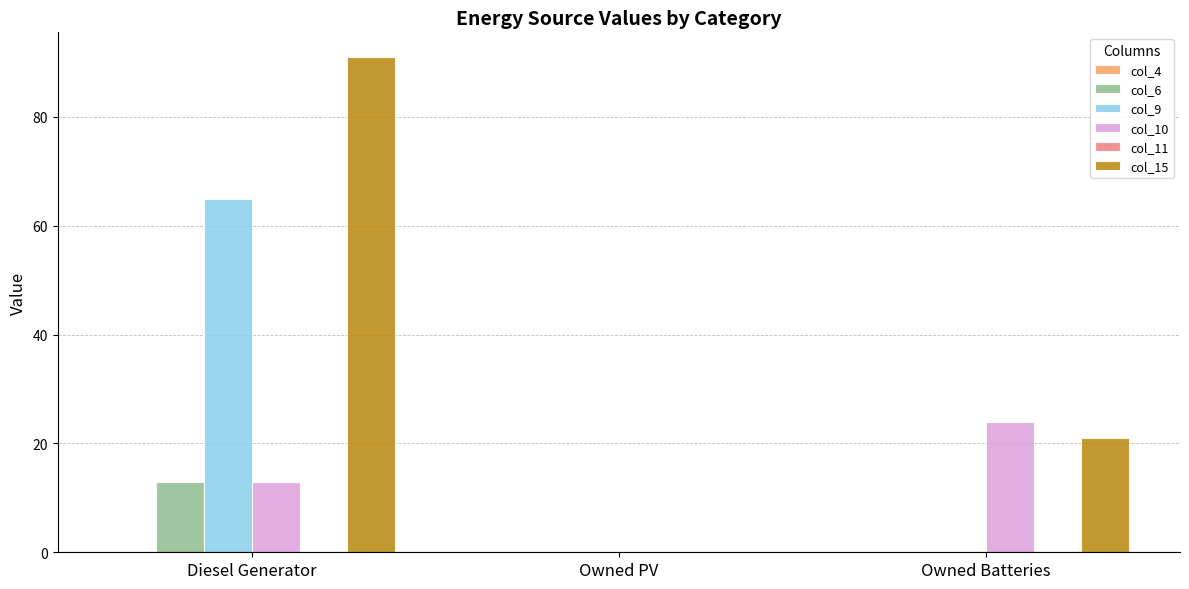

At which label is col_10 closest to 12?

Diesel Generator